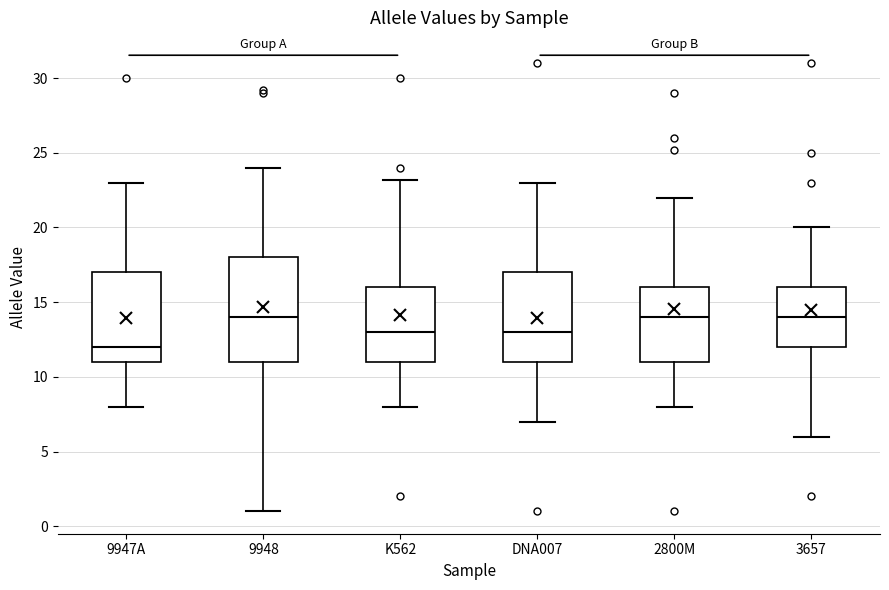

Comparing the boxes themselves (not the whiskers), which one is the tallest?

9948